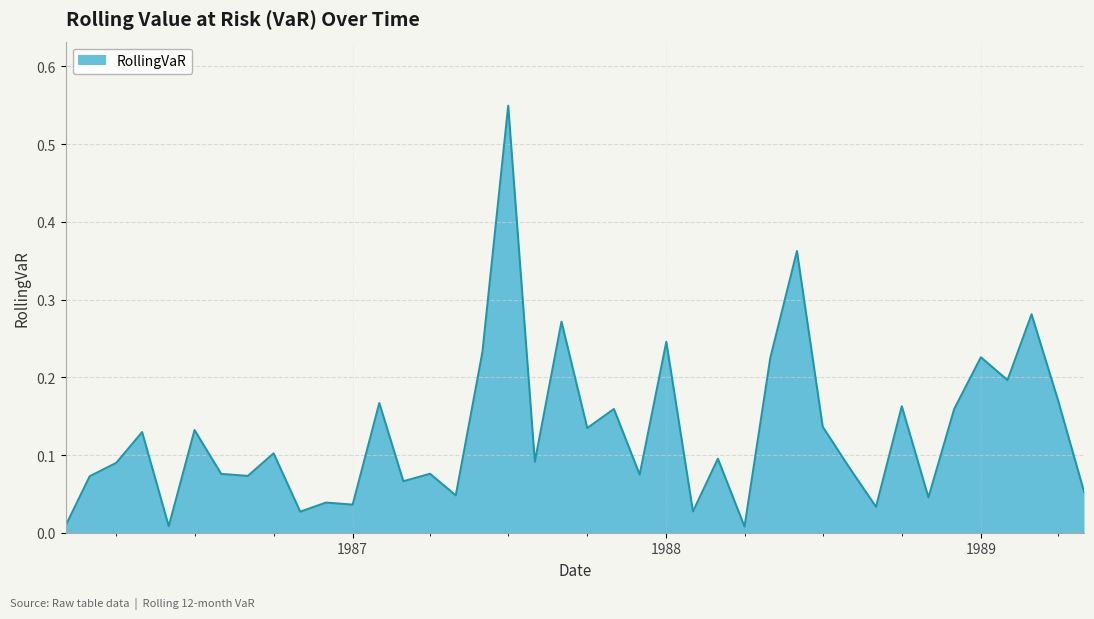

How many lines are shown in the chart?

1